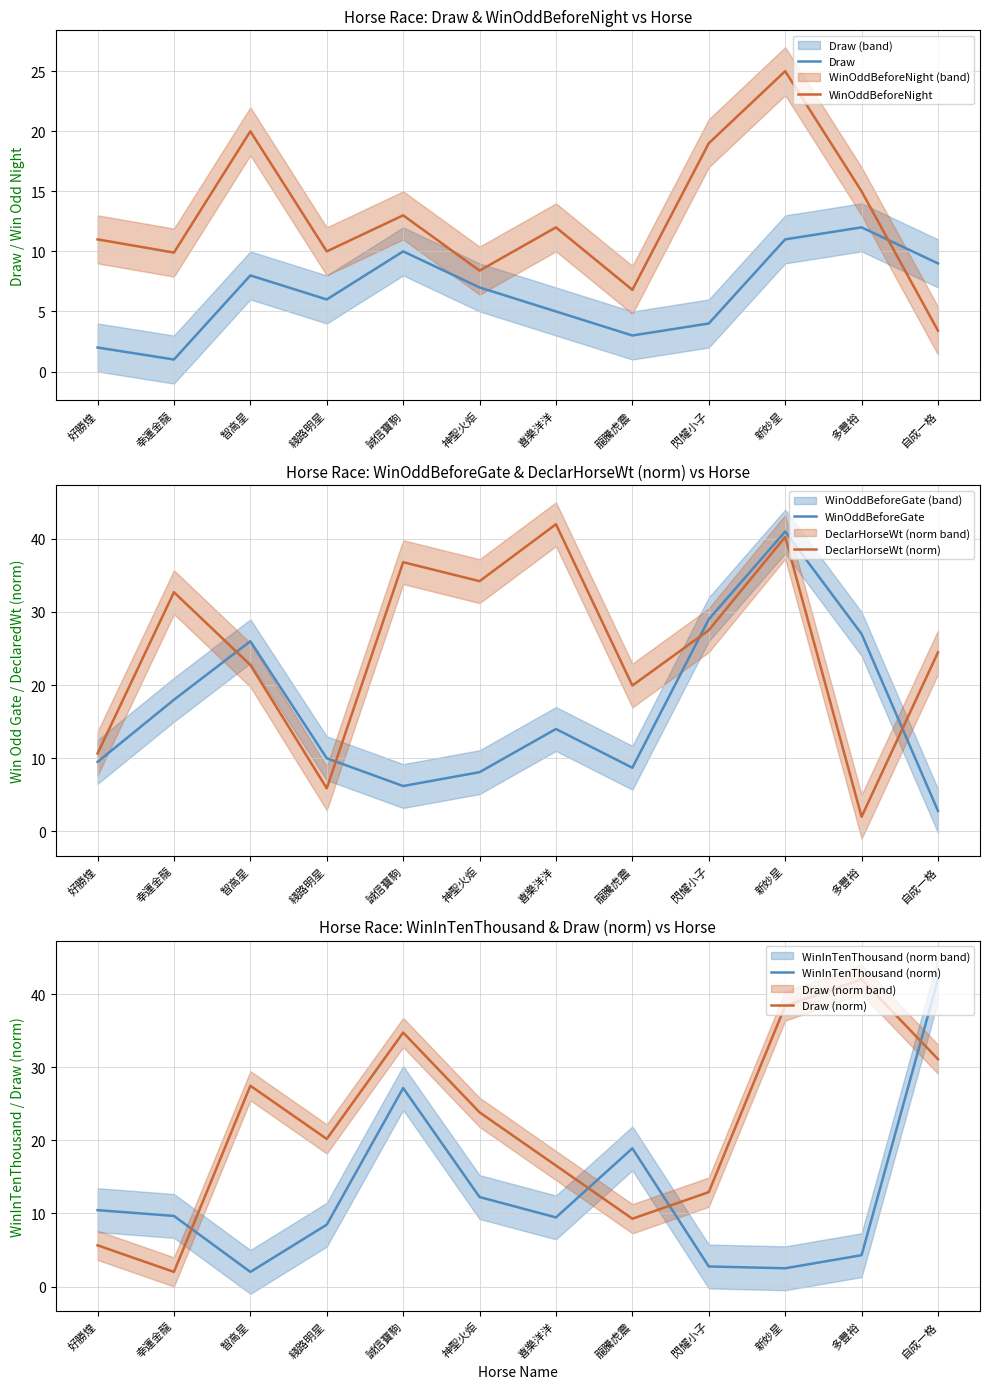

At which category is the sum across all series the highest?

新妙星